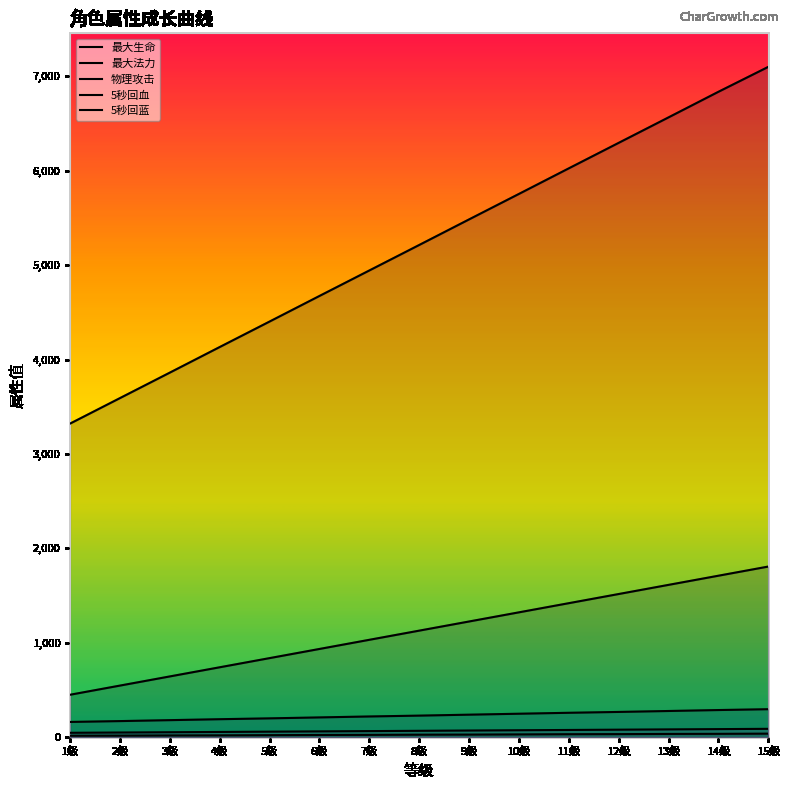

What is the highest value of the 5秒回血 series?

89